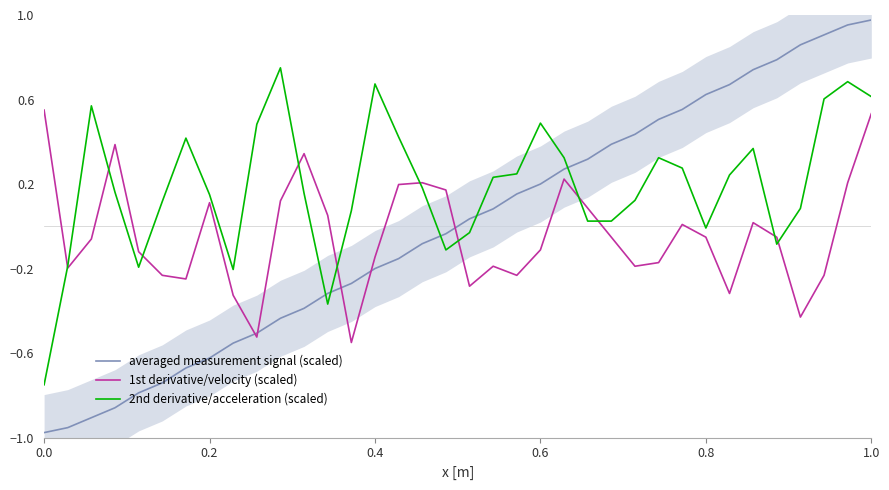

The averaged measurement signal (scaled) series shows -0.6 at 0.0. True or false?

False